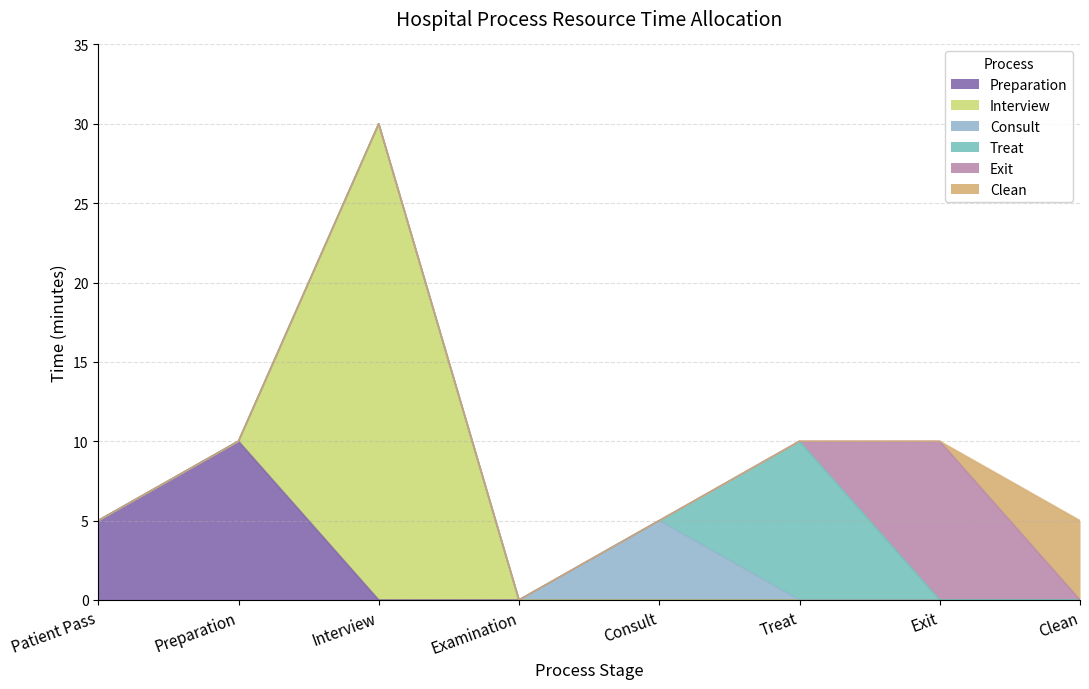

Is it true that Consult equals 5 at Consult?

True